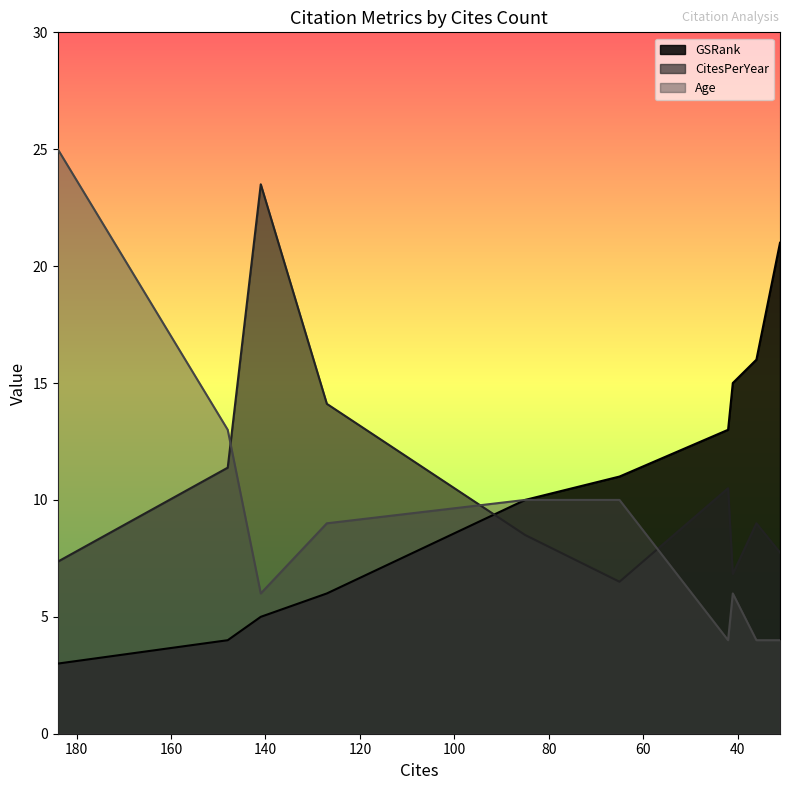

At which label does Age reach its peak?

184